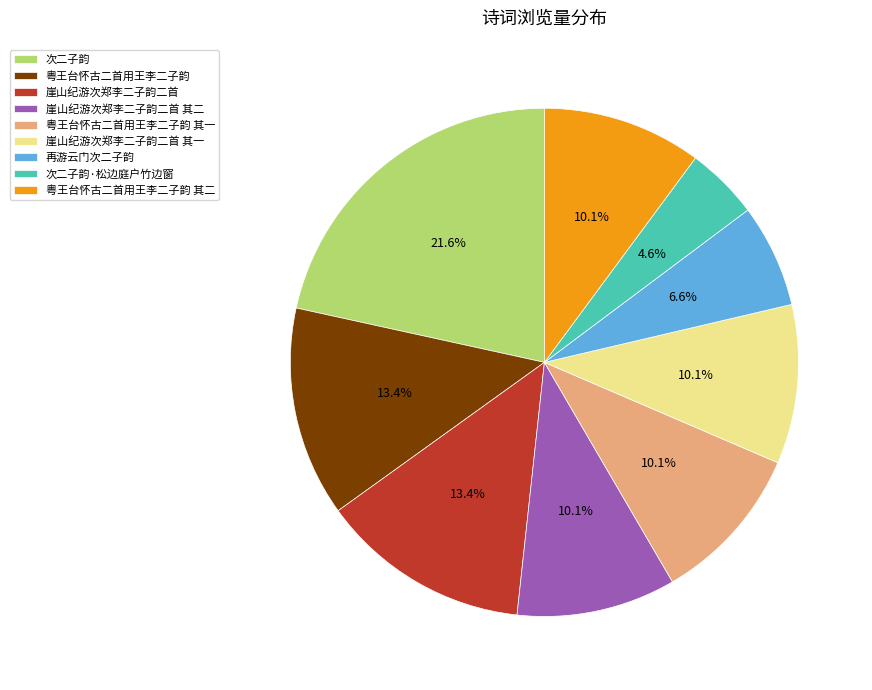

Combined, what portion of the pie is 粤王台怀古二首用王李二子韵 其一 and 次二子韵?

31.7%